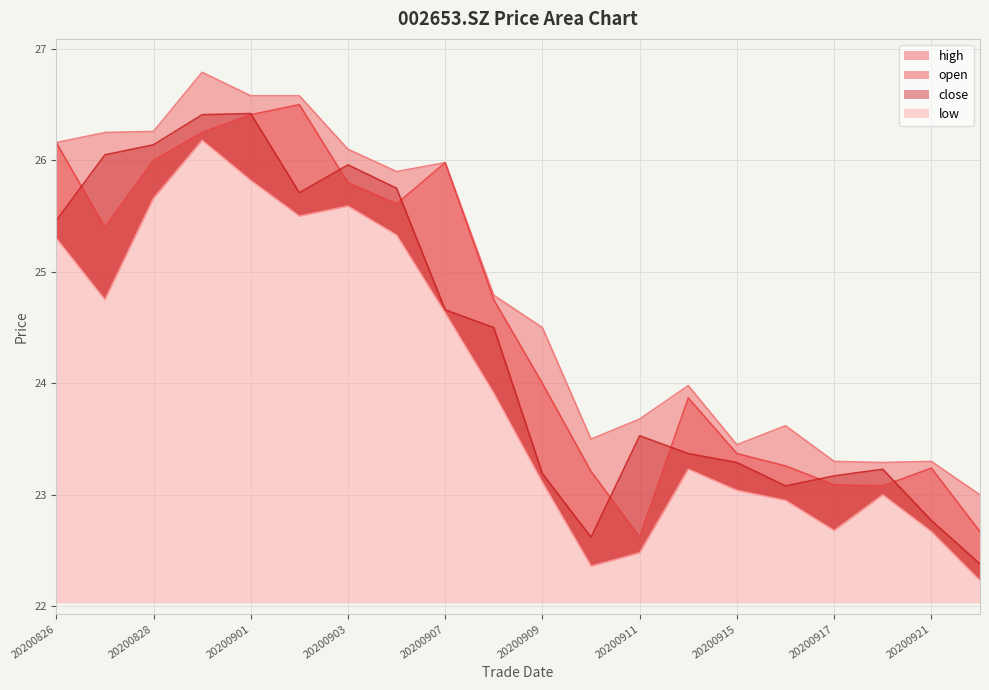

What are all the series names shown in the legend?

open, high, close, low